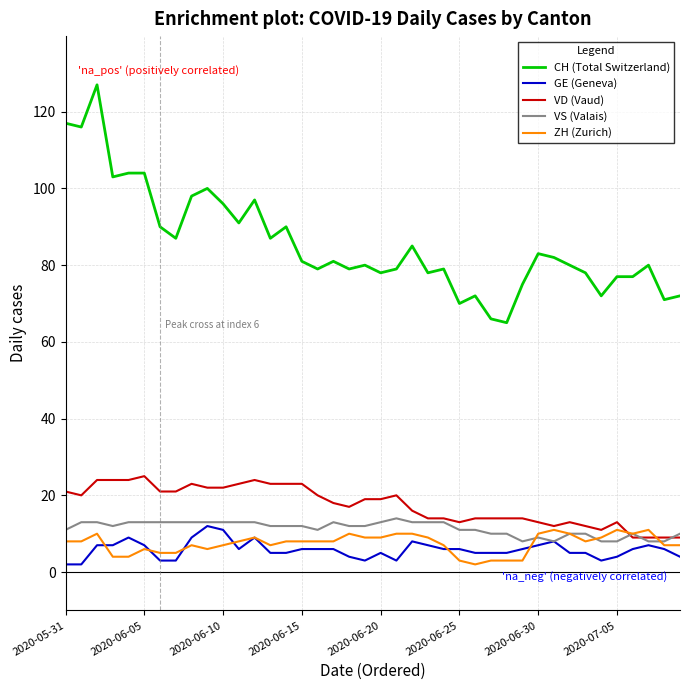

True or false: VD (Vaud) and CH (Total Switzerland) intersect in this chart.

False